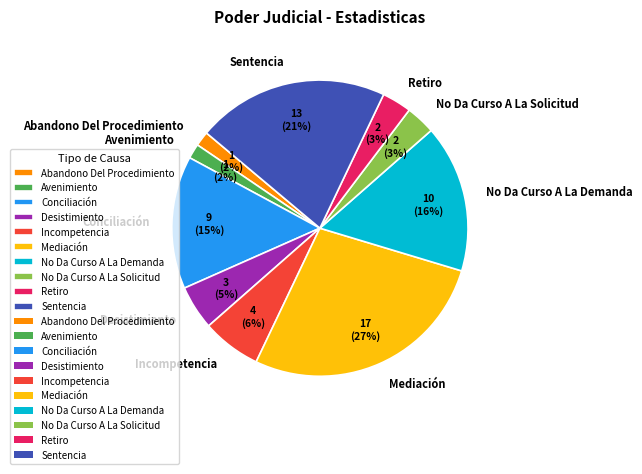

True or false: No Da Curso A La Demanda accounts for 8% of the total.

False